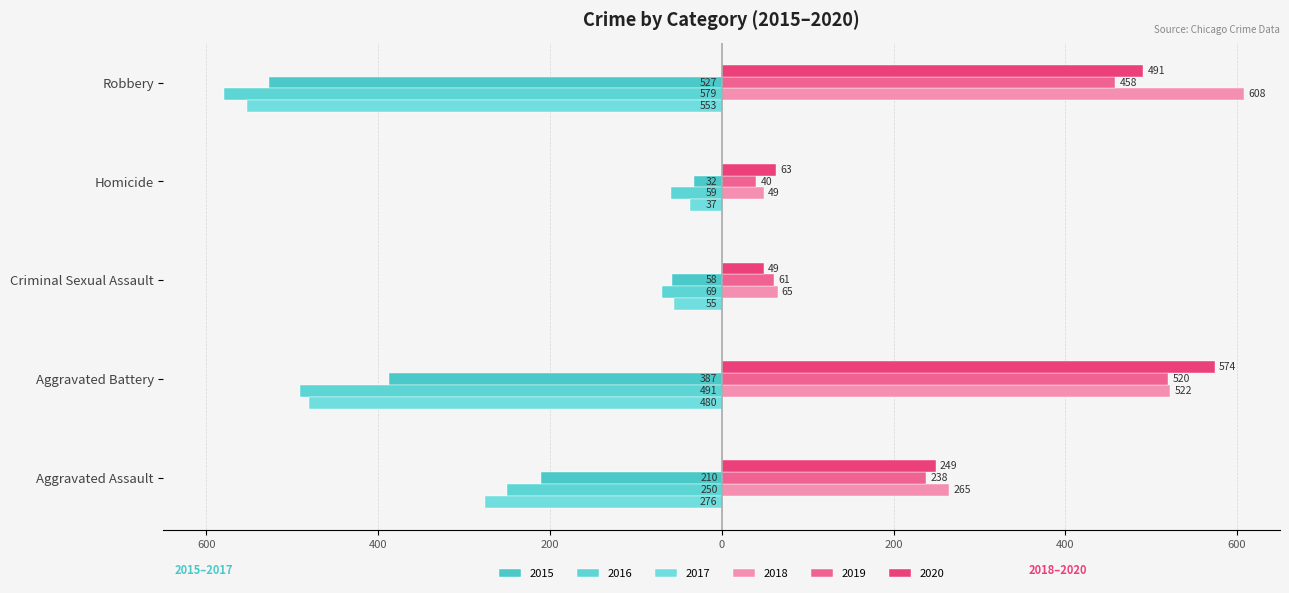

How many data points does each series have?

5